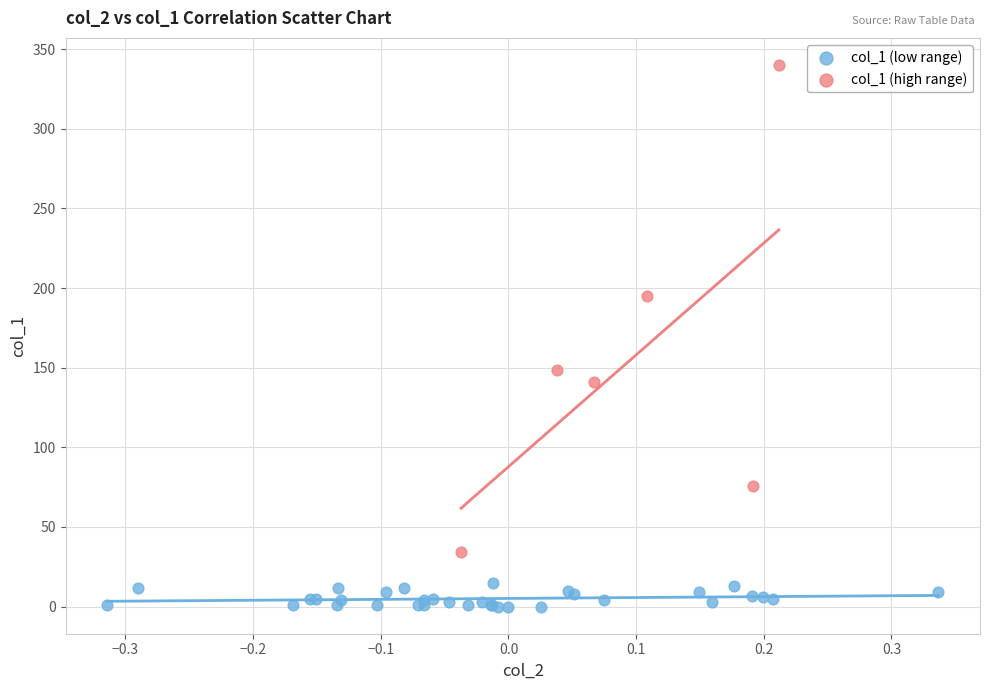

Which series has the largest Y range (max minus min)?

col_1 (high range)